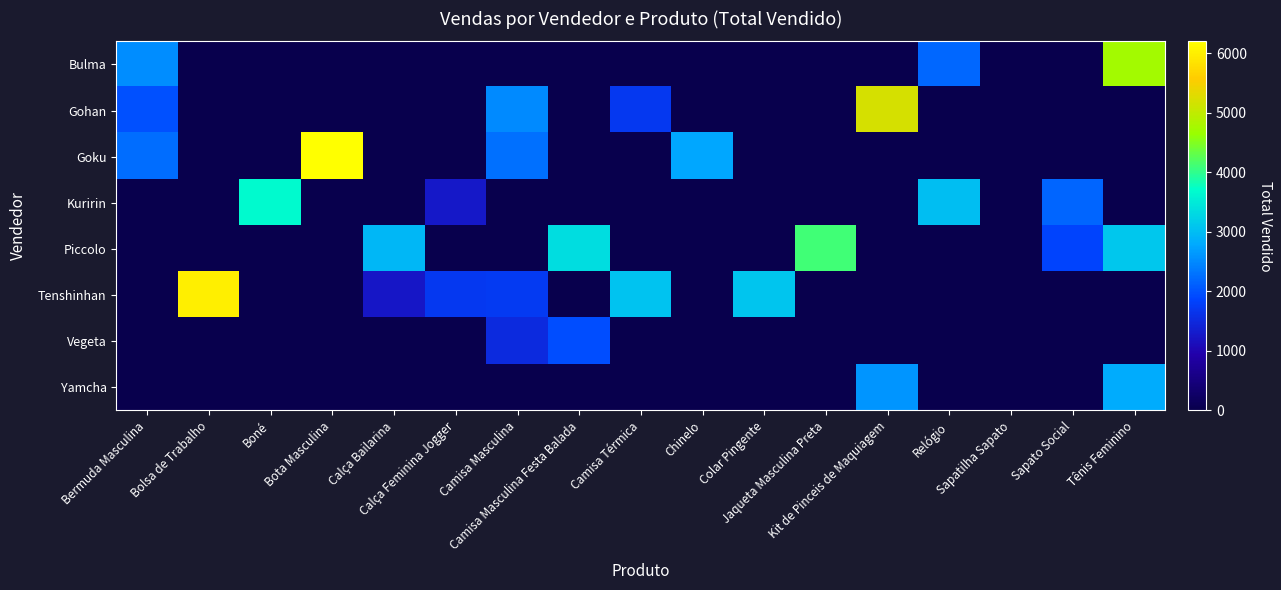

Which series has the widest spread of values?

Goku